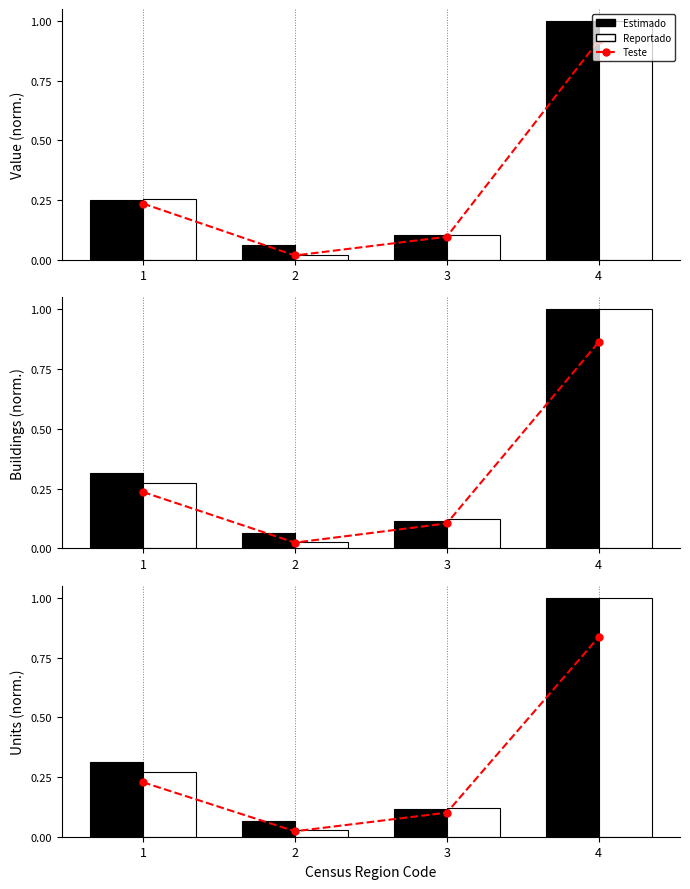

Reading right to left, transcribe all the data shown in this chart.

Teste: 4=0.8	3=0.1	2=0.0	1=0.2
Estimado: 4=1.0	3=0.1	2=0.1	1=0.3
Reportado: 4=1.0	3=0.1	2=0.0	1=0.3